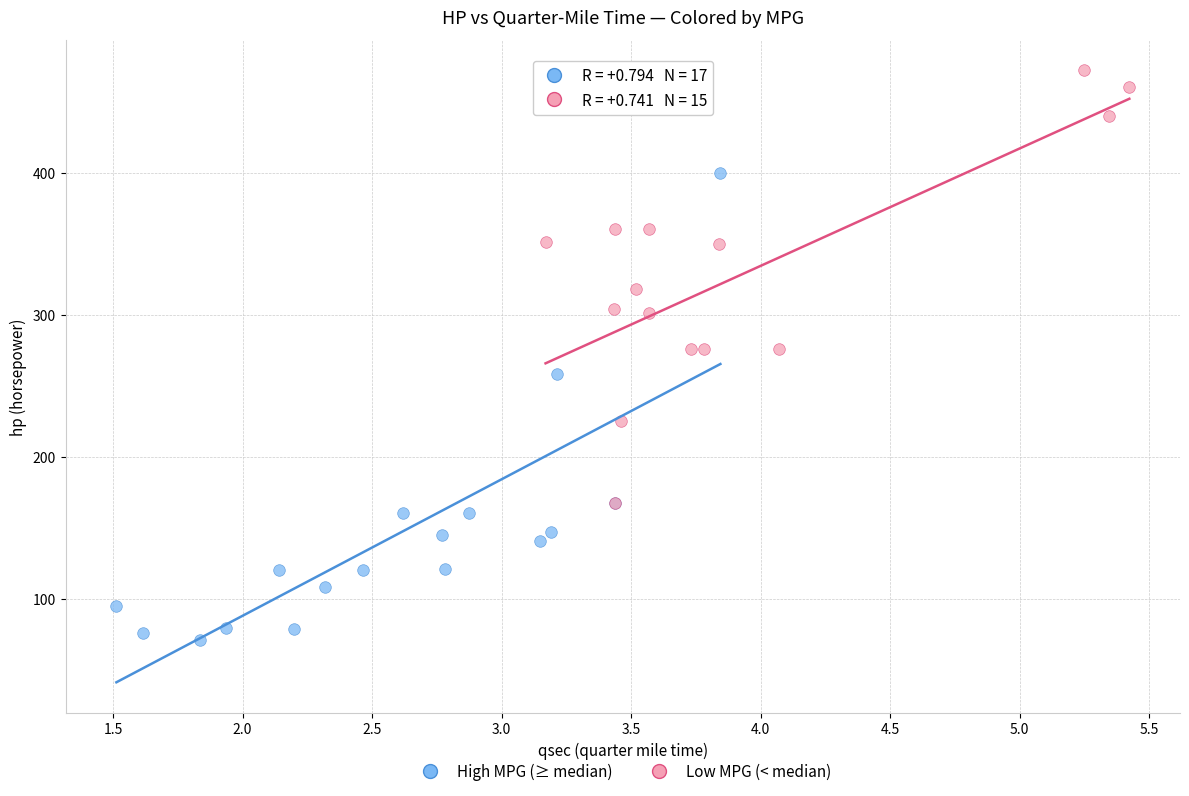

Which series reaches the minimum Y coordinate?

High MPG (≥ median)